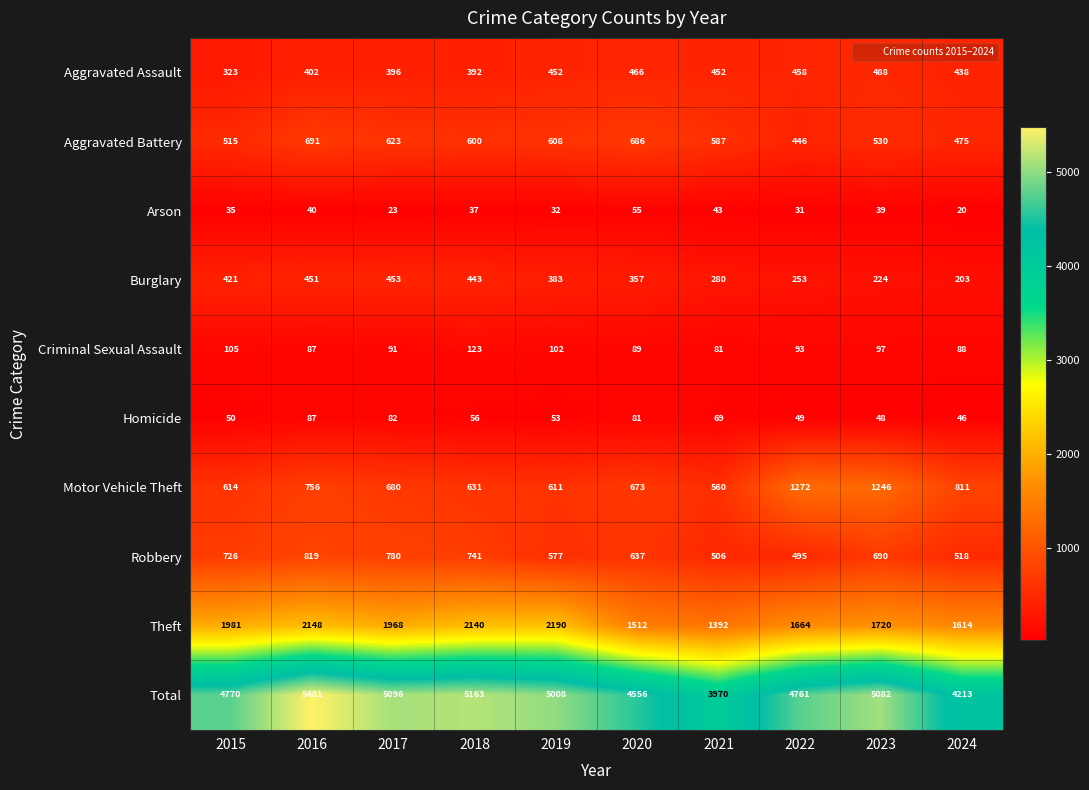

Is it true that Motor Vehicle Theft equals 323 at 2024?

False